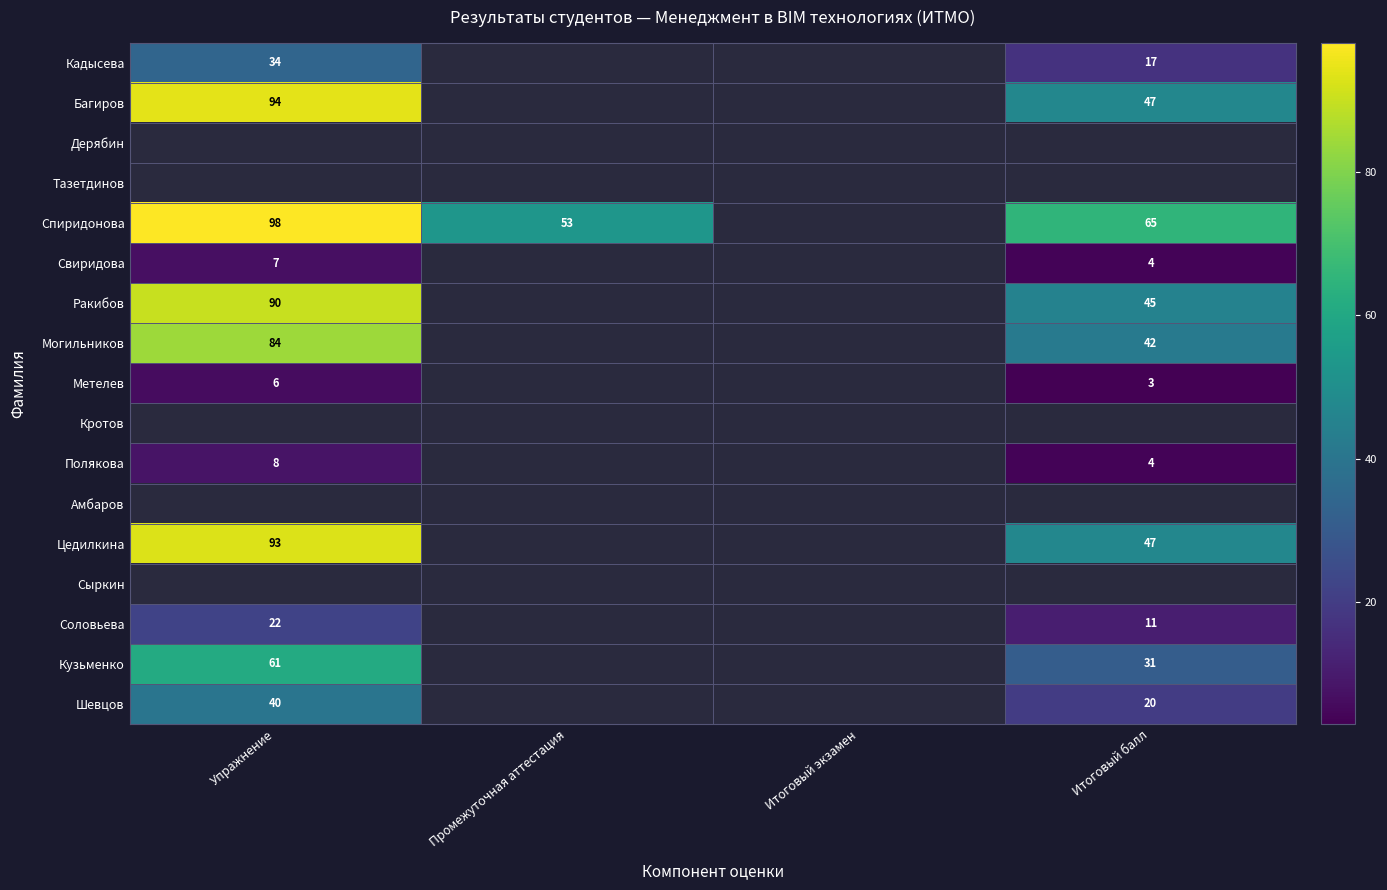

At how many categories does at least one series exceed 3?

3